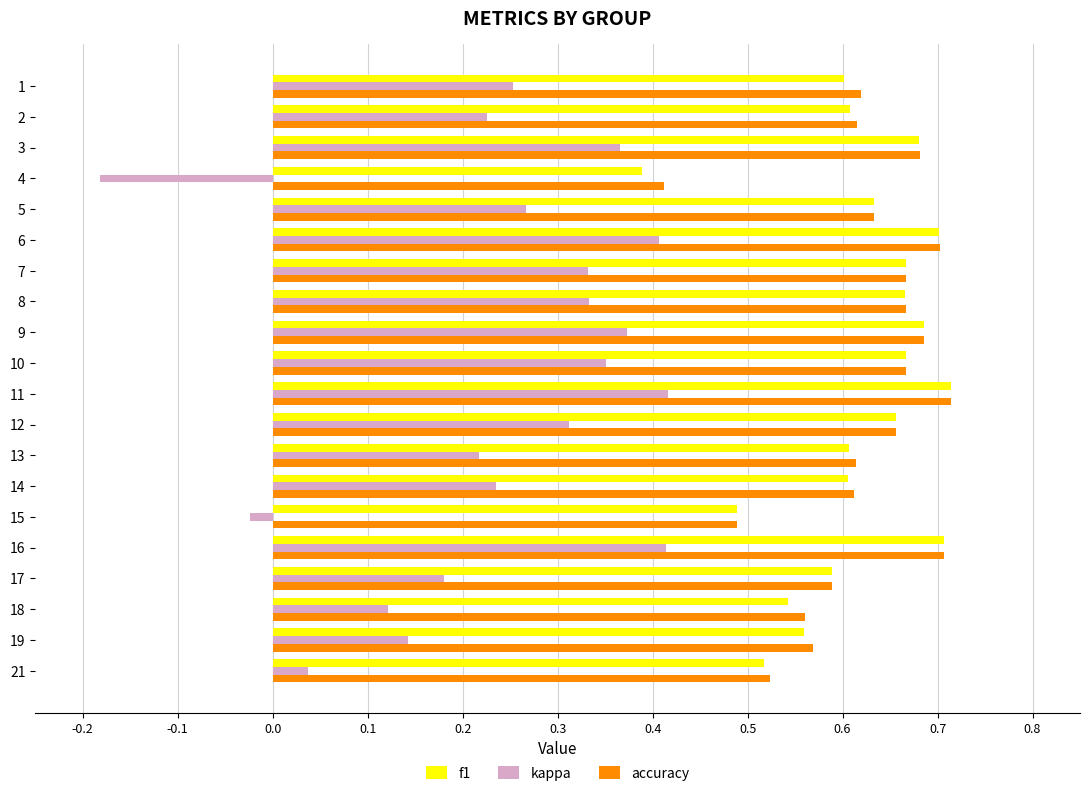

What is the sum of all kappa values?

4.8